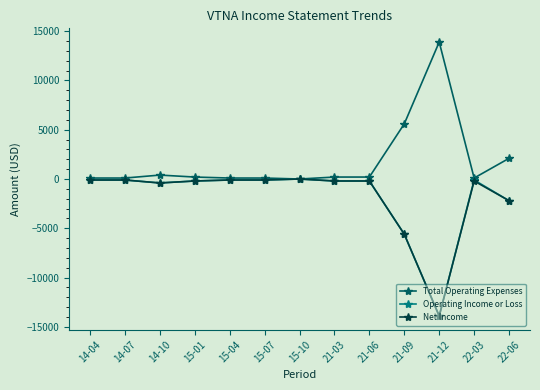

Which label corresponds to the largest value in the chart?

21-12